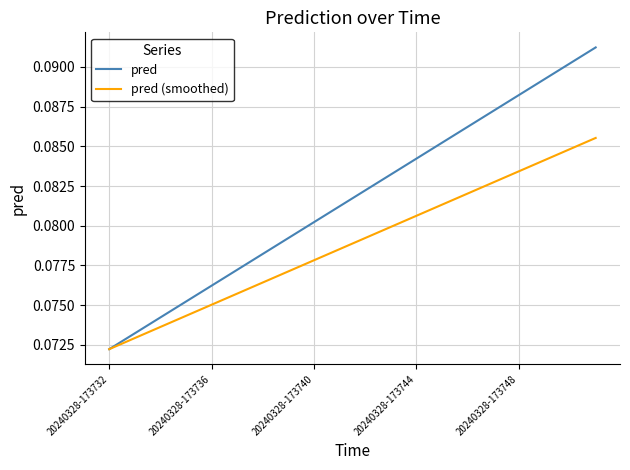

How many lines are shown in the chart?

2